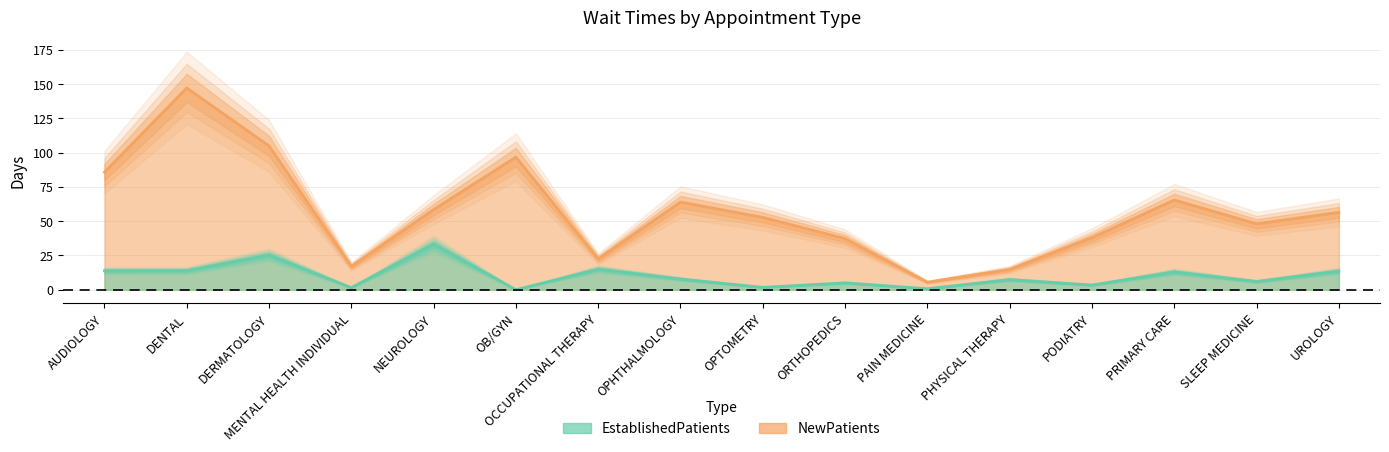

Reading left to right, transcribe all the data shown in this chart.

NewPatients: 85.8	147.3	105.0	17.0	58.5	96.8	22.5	64.0	52.8	37.3	5.5	14.8	38.0	65.5	48.1	56.5
EstablishedPatients: 13.8	13.9	25.3	1.5	33.3	0.0	15.0	7.8	1.7	5.0	0.7	7.4	3.4	13.0	6.0	13.6